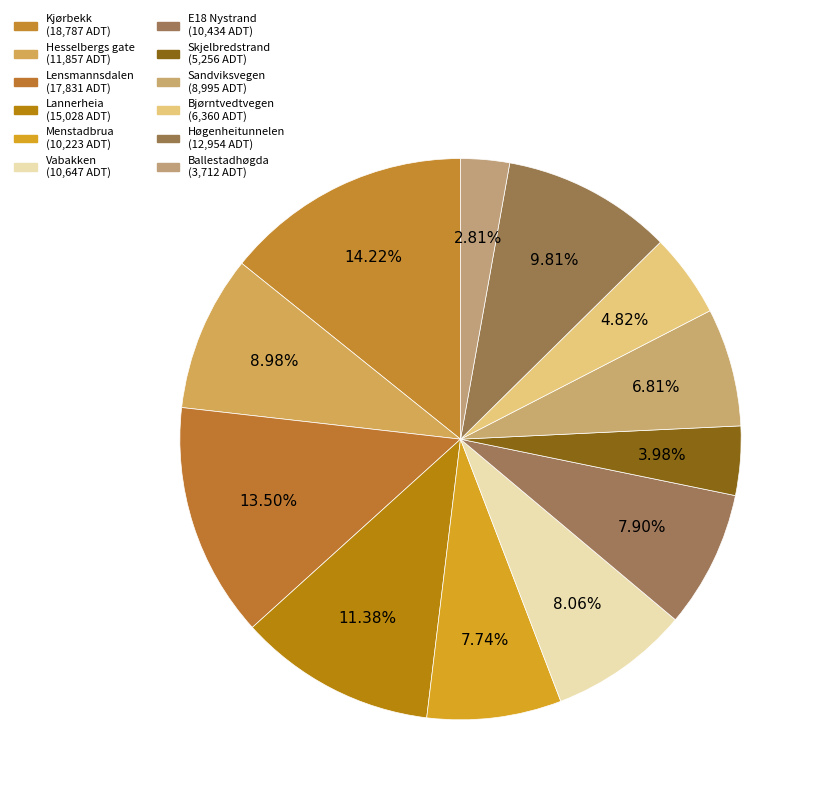

Which slice is the smallest?

Ballestadhøgda